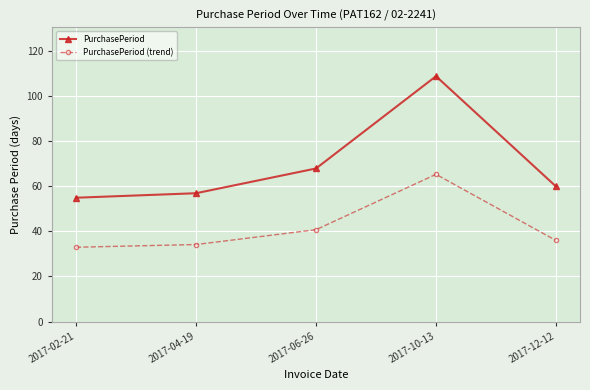

What is the sum of the PurchasePeriod (trend) values at 2017-06-26 and 2017-04-19?

75.0